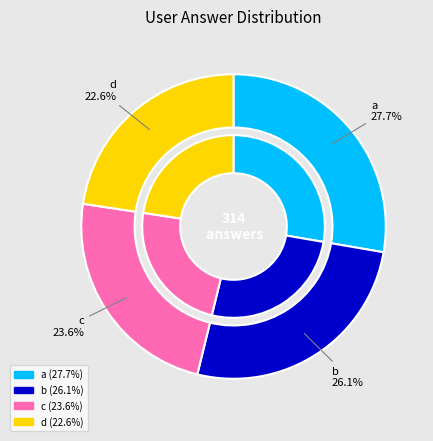

To the nearest percent, what is the difference between the b and c slice percentages?

3%